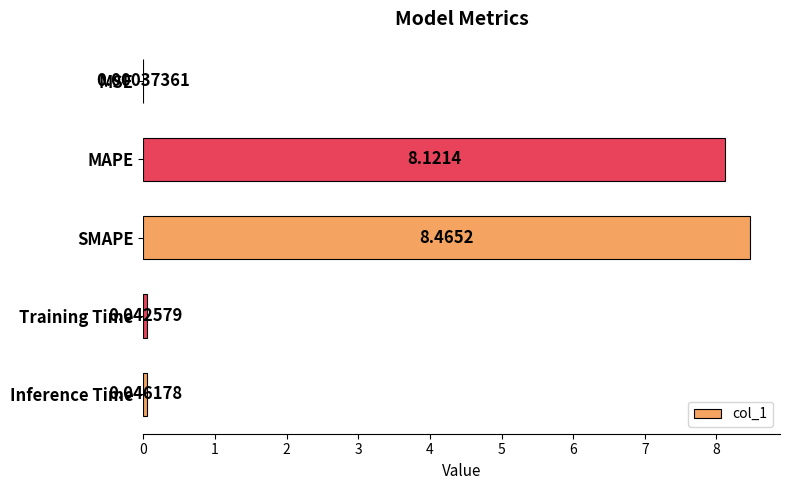

Which has a higher value, SMAPE or MSE?

SMAPE